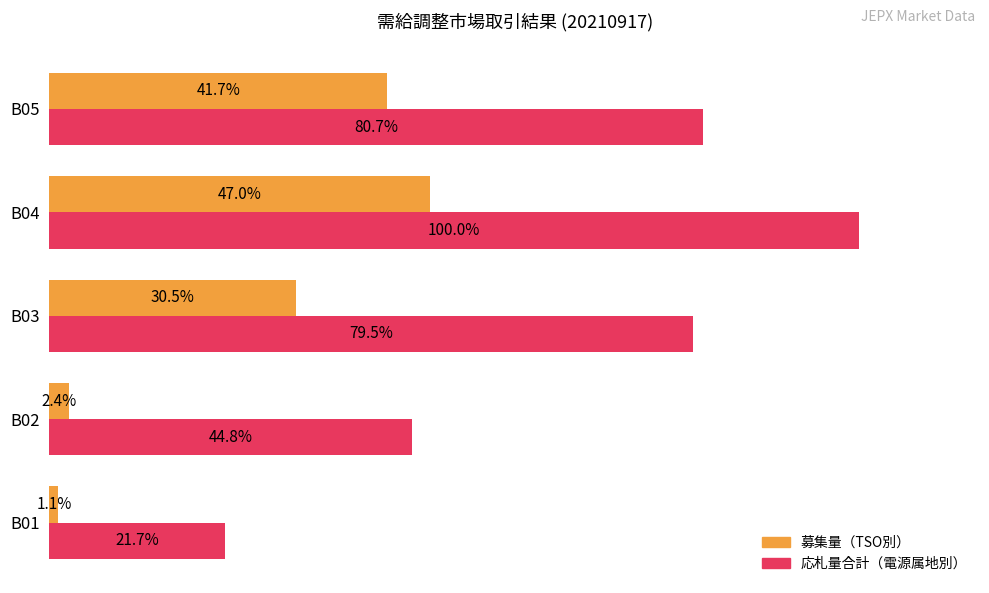

At which category is the sum across all series the highest?

B04